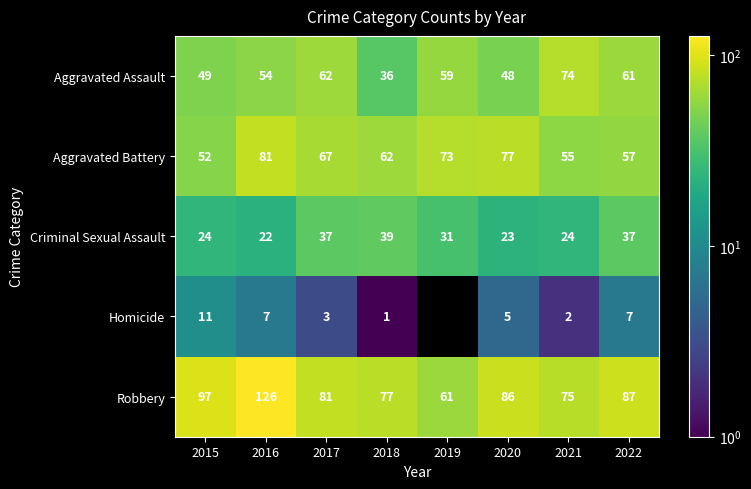

What is the difference between the highest and lowest values at 2017?

78